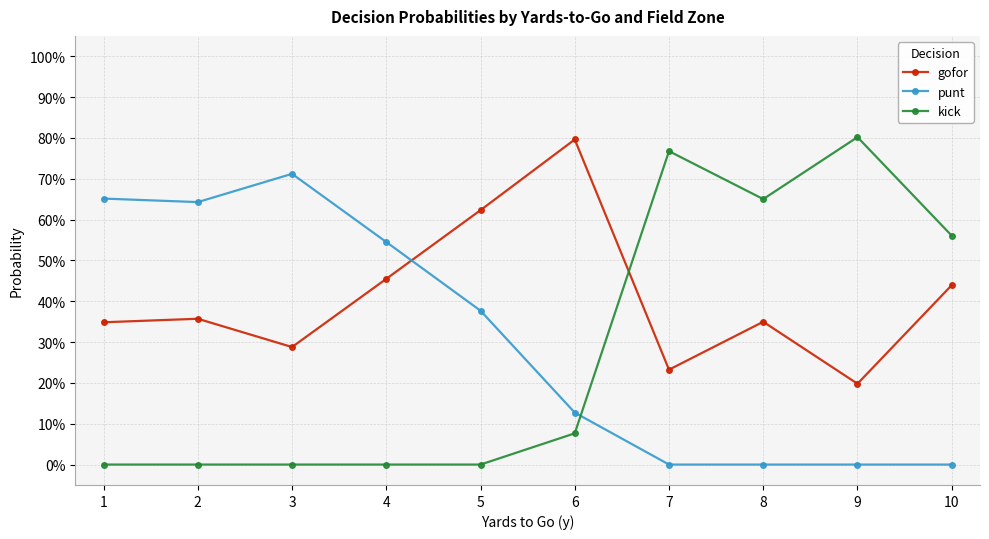

What are all the series names shown in the legend?

gofor, punt, kick